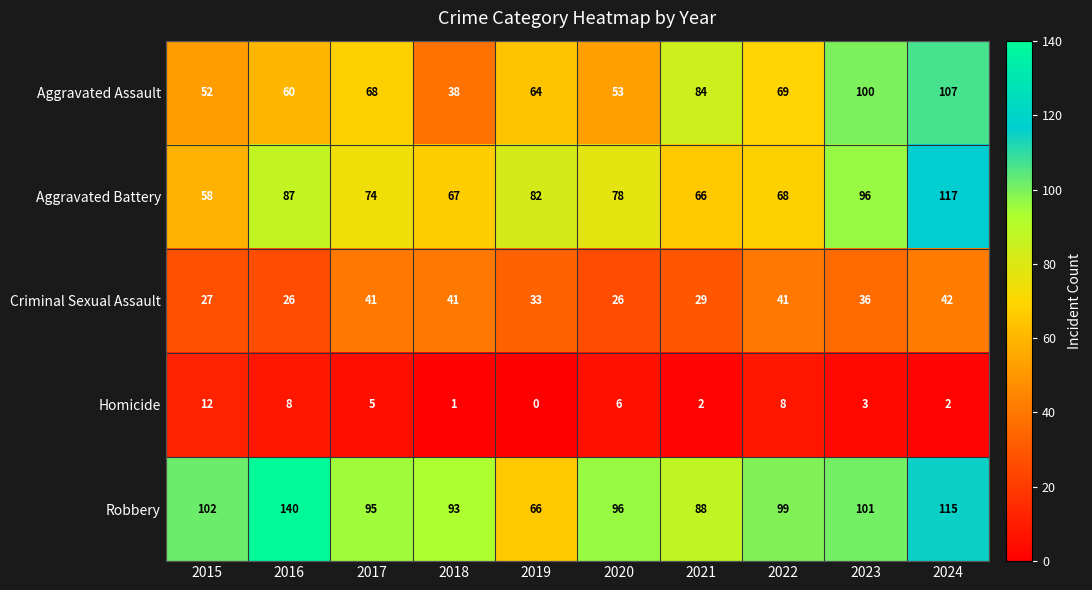

What is the difference between the highest and lowest values at 2019?

82